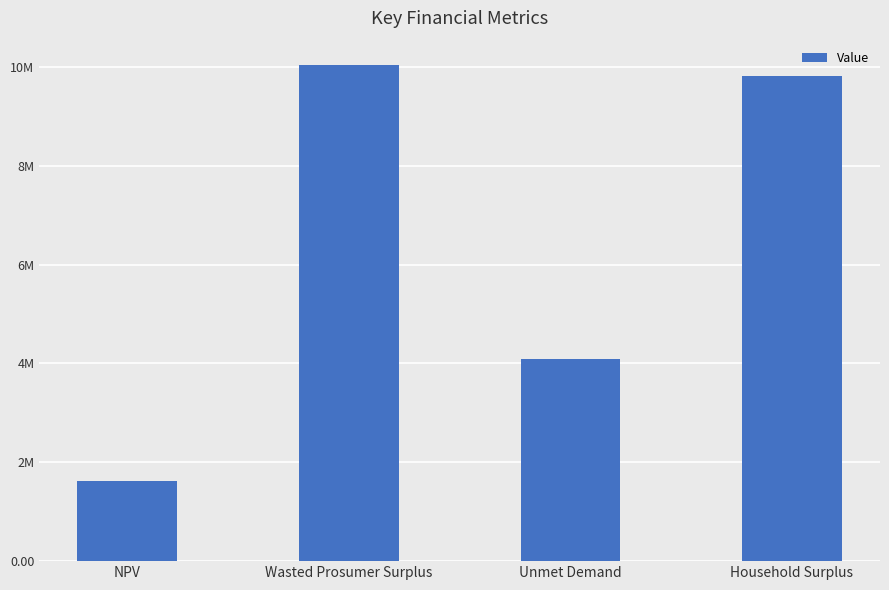

Approximately how many times larger is the value at Household Surplus compared to Wasted Prosumer Surplus?

1.0